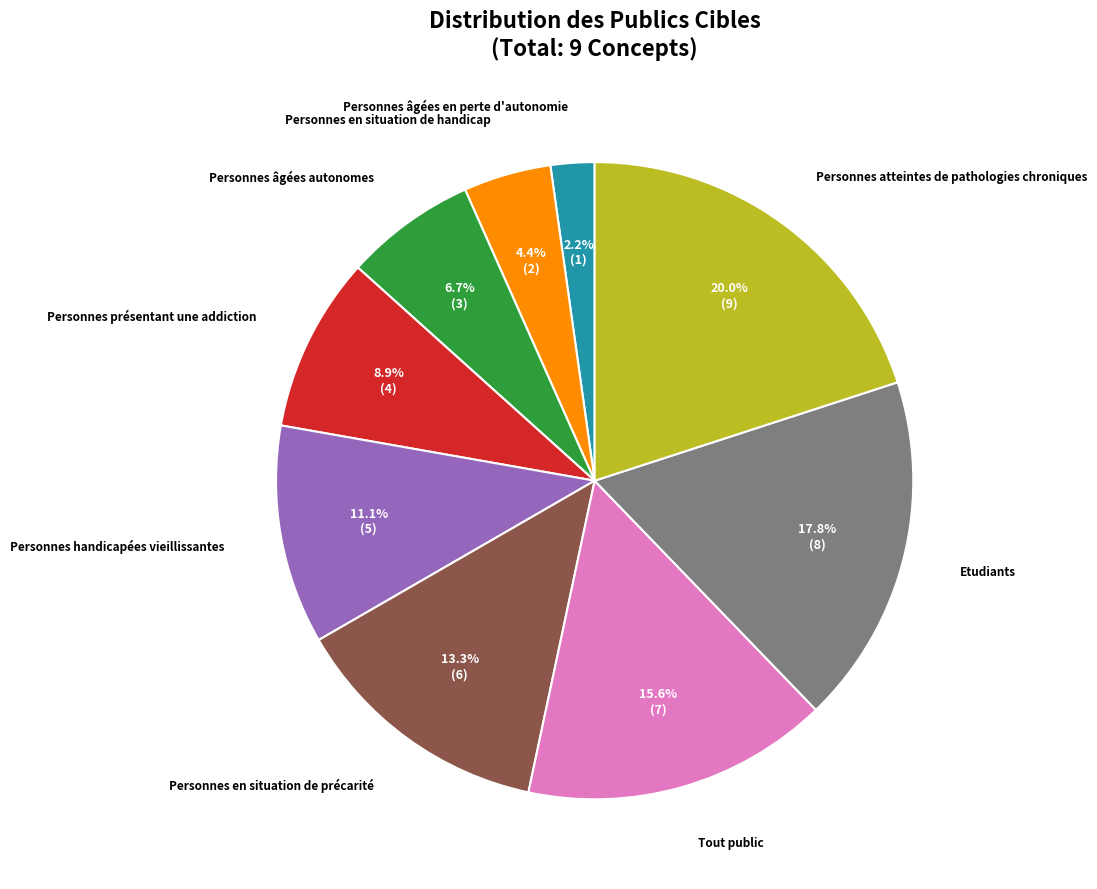

How many segments does this pie chart have?

9